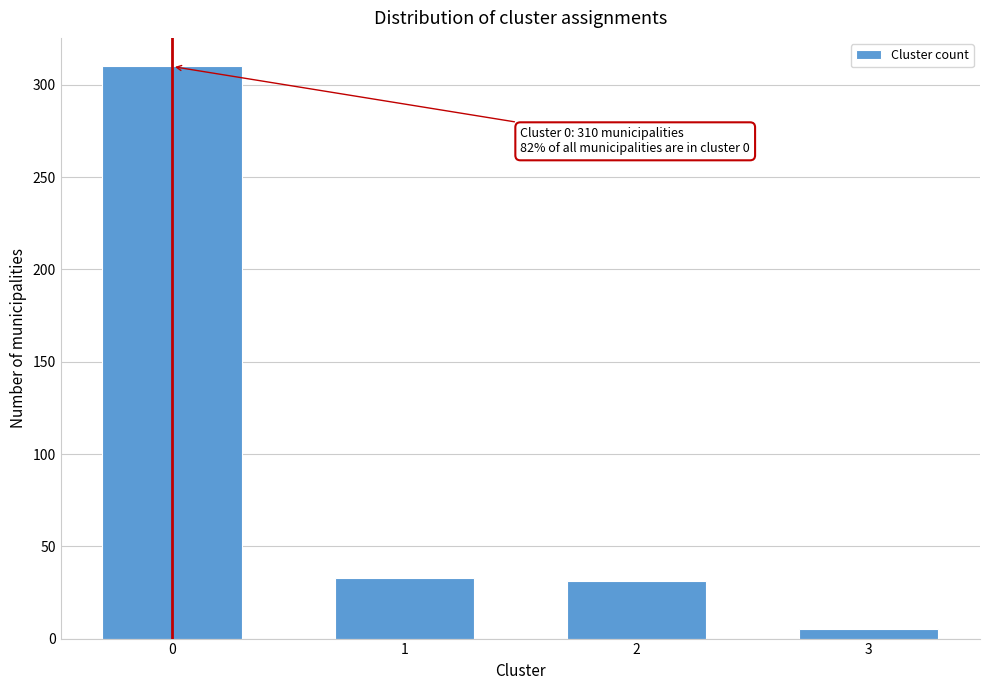

Reading left to right, extract all data points from this chart.

0=310	1=33	2=31	3=5